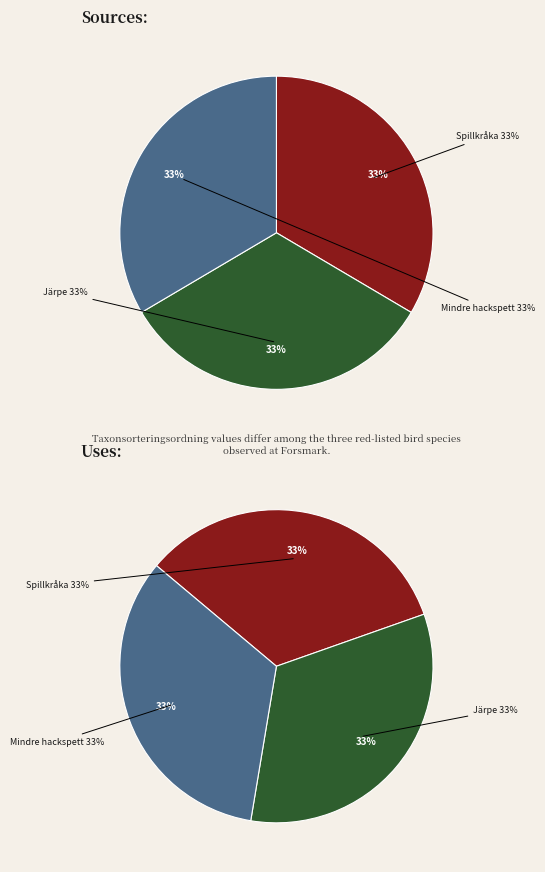

Do Spillkråka (99322945) and Järpe (99341249) together represent more than half of the pie?

Yes